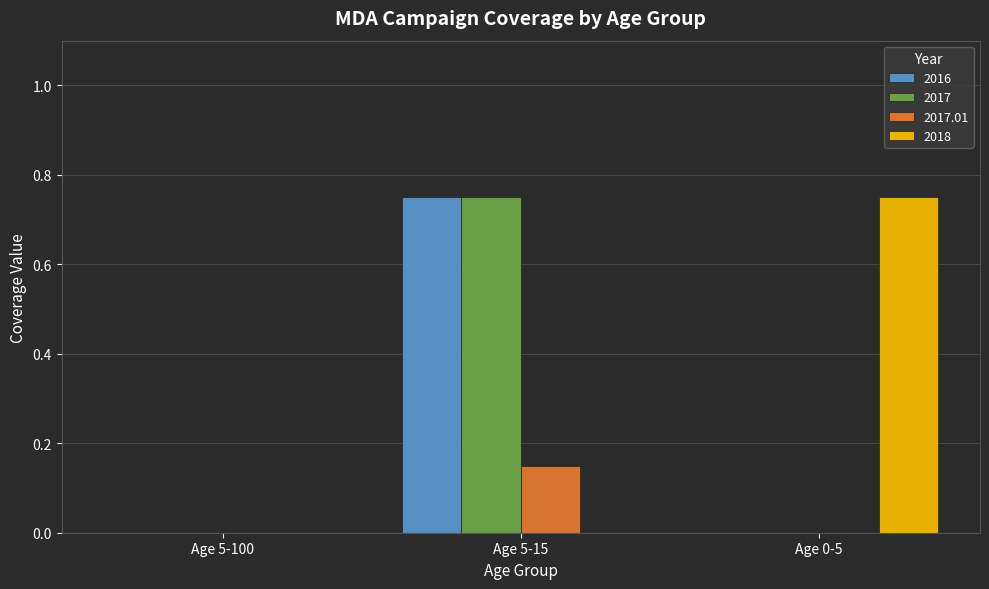

At which label does 2018 reach its peak?

Age 0-5